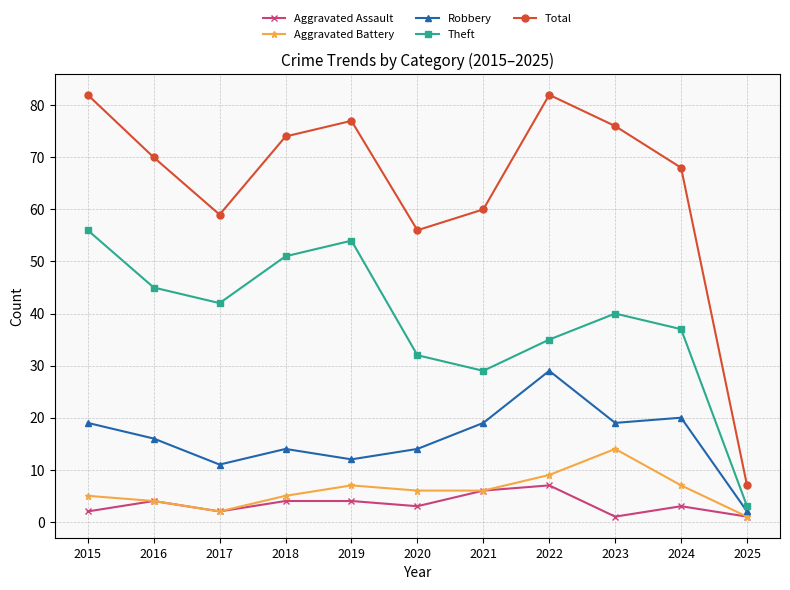

Reading left to right, transcribe all the data shown in this chart.

Aggravated Assault: 2015=2	2016=4	2017=2	2018=4	2019=4	2020=3	2021=6	2022=7	2023=1	2024=3	2025=1
Aggravated Battery: 2015=5	2016=4	2017=2	2018=5	2019=7	2020=6	2021=6	2022=9	2023=14	2024=7	2025=1
Robbery: 2015=19	2016=16	2017=11	2018=14	2019=12	2020=14	2021=19	2022=29	2023=19	2024=20	2025=2
Theft: 2015=56	2016=45	2017=42	2018=51	2019=54	2020=32	2021=29	2022=35	2023=40	2024=37	2025=3
Total: 2015=82	2016=70	2017=59	2018=74	2019=77	2020=56	2021=60	2022=82	2023=76	2024=68	2025=7